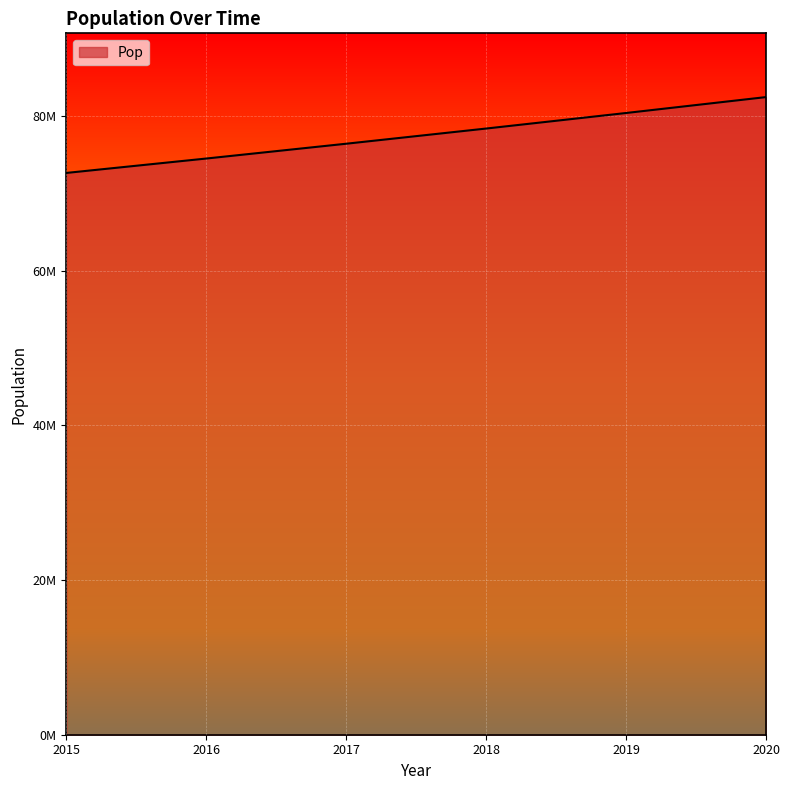

Does the chart display data point markers on the line(s)?

No